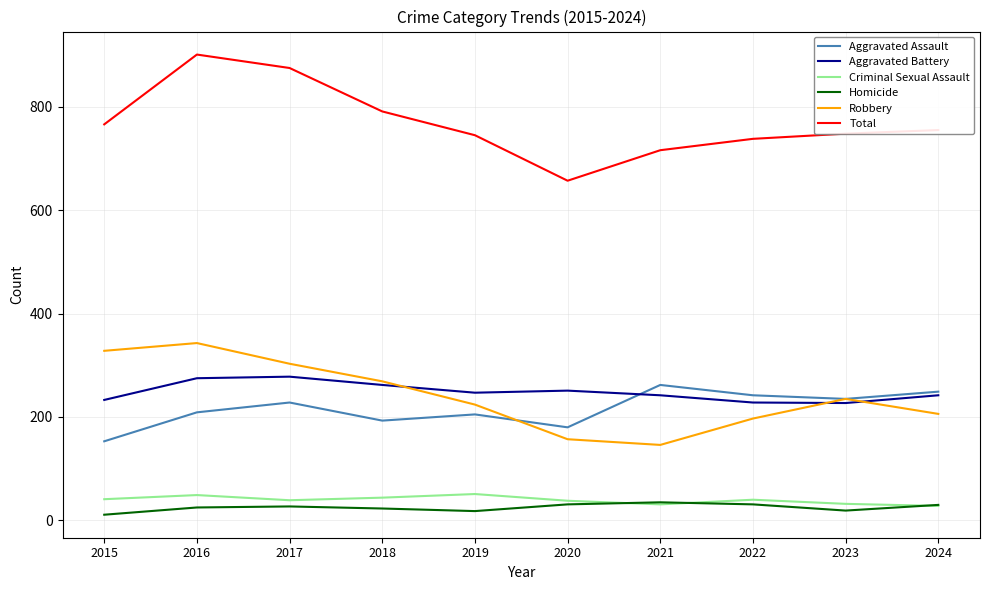

Which series has the largest range (max minus min)?

Total